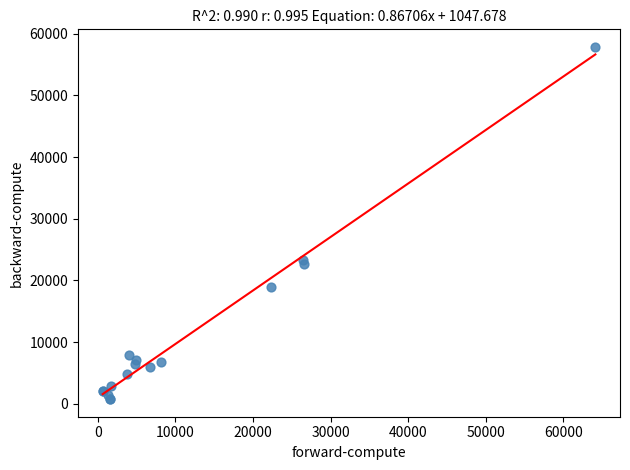

What Y value in the scatter plot is closest to 29314?

23291.7